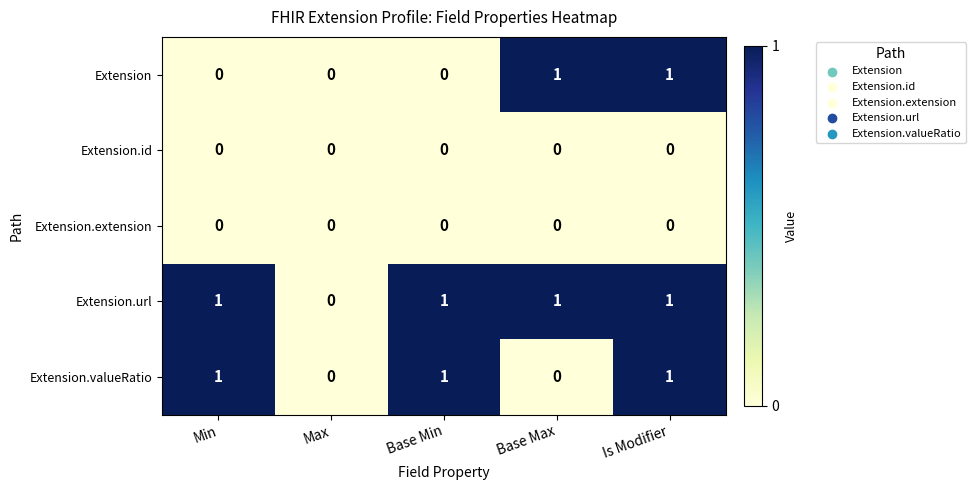

Count the Extension values in the range 0 to 1.

5